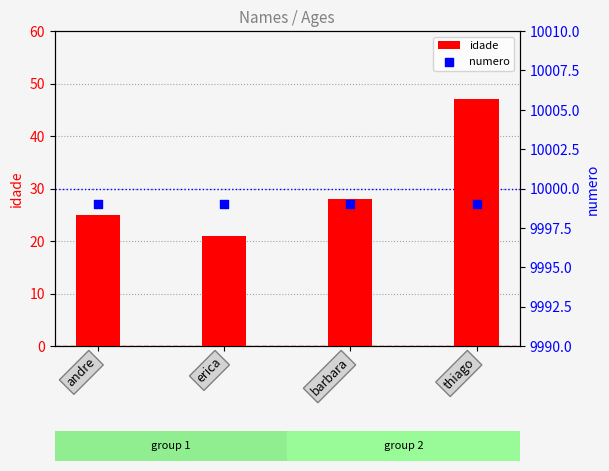

Which series has the largest total across all categories?

numero